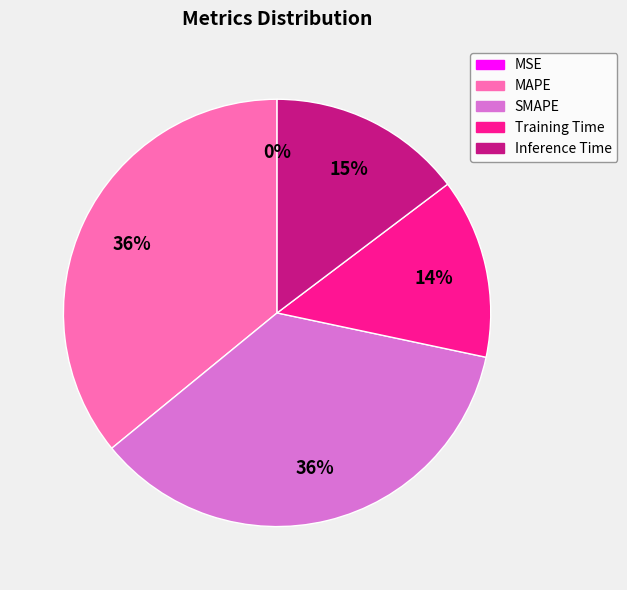

Is there a majority slice in this chart?

No